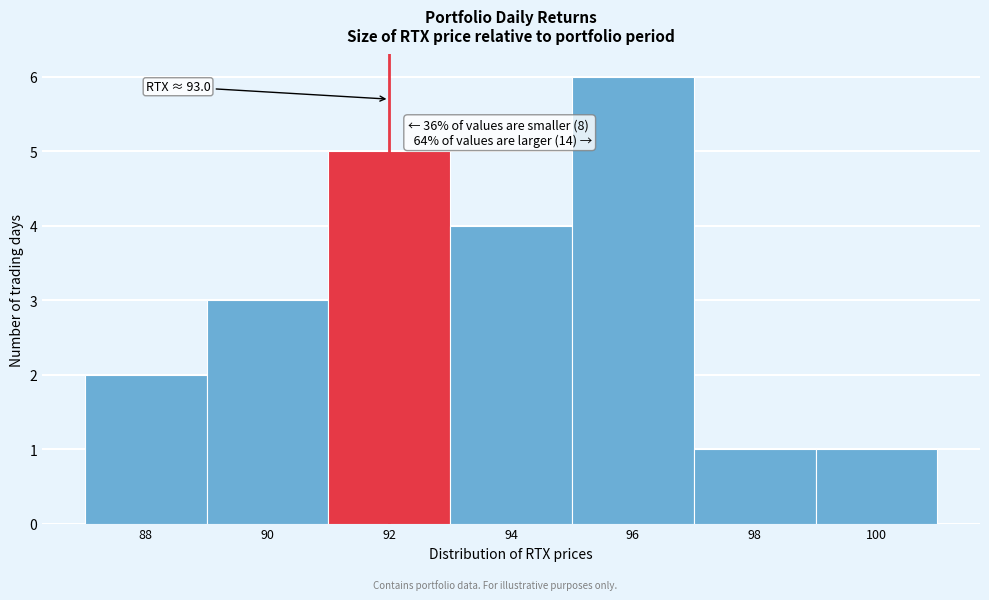

Reading left to right, extract all data points from this chart.

88=2	90=3	92=5	94=4	96=6	98=1	100=1